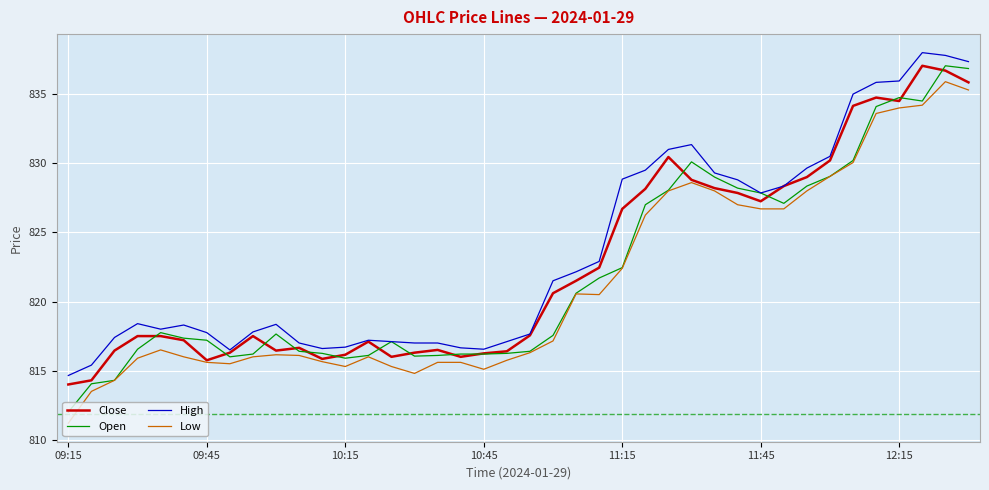

Which series has the widest spread of values?

Open